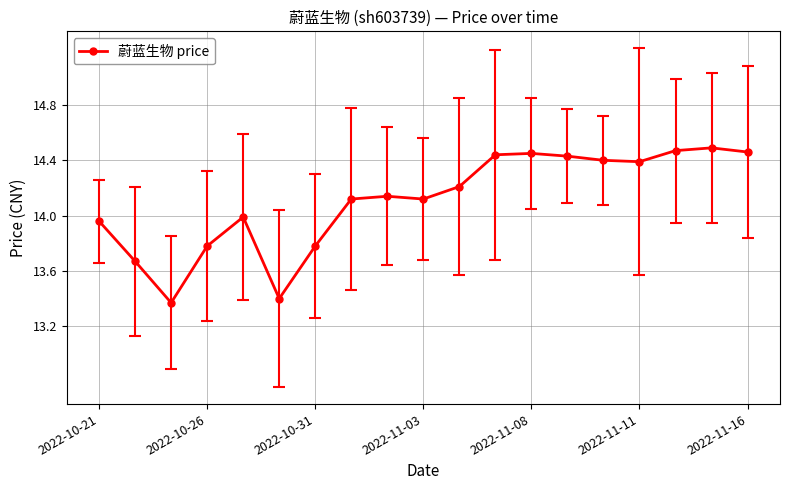

What is the difference between the second highest and second lowest values?

1.1